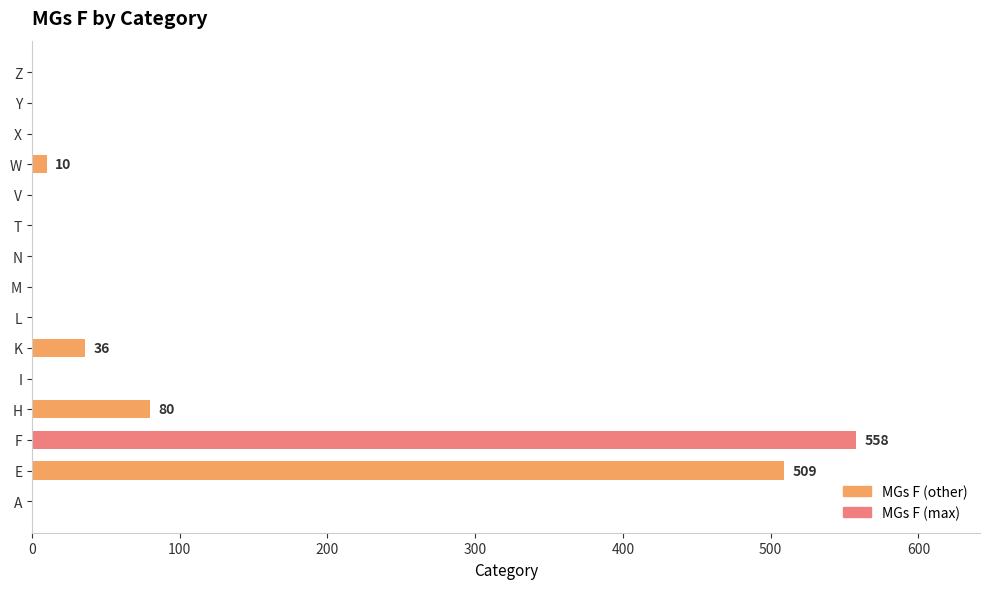

What is the sum of all values?

1193